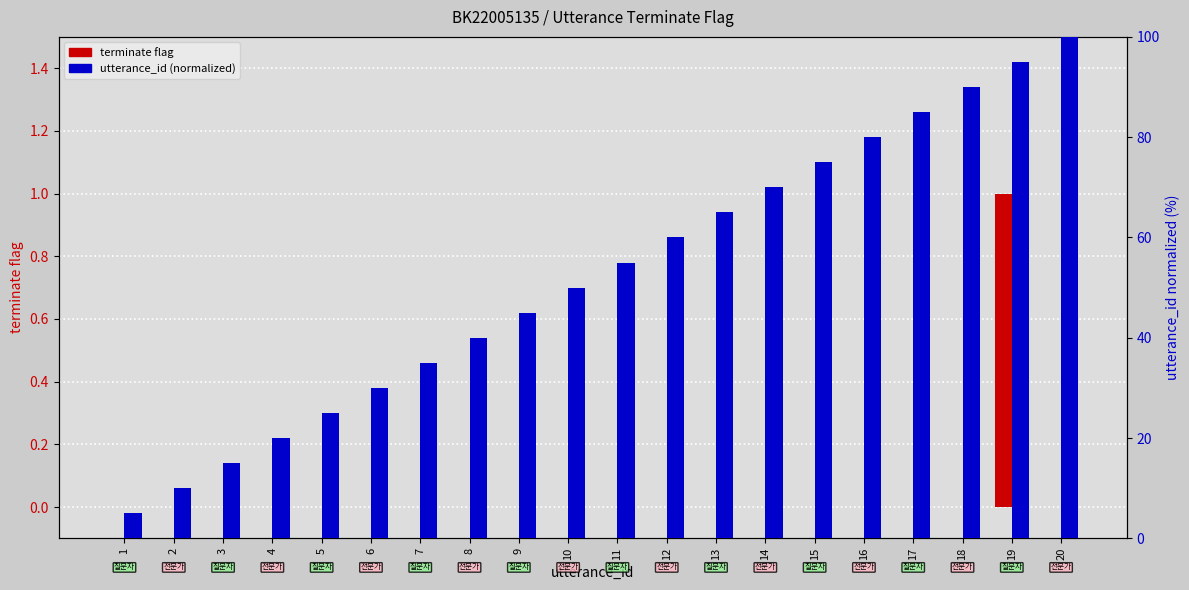

Reading right to left, list all the values displayed in this chart.

terminate flag: 0.0	1.0	0.0	0.0	0.0	0.0	0.0	0.0	0.0	0.0	0.0	0.0	0.0	0.0	0.0	0.0	0.0	0.0	0.0	0.0
utterance_id (normalized): 100.0	95.0	90.0	85.0	80.0	75.0	70.0	65.0	60.0	55.0	50.0	45.0	40.0	35.0	30.0	25.0	20.0	15.0	10.0	5.0